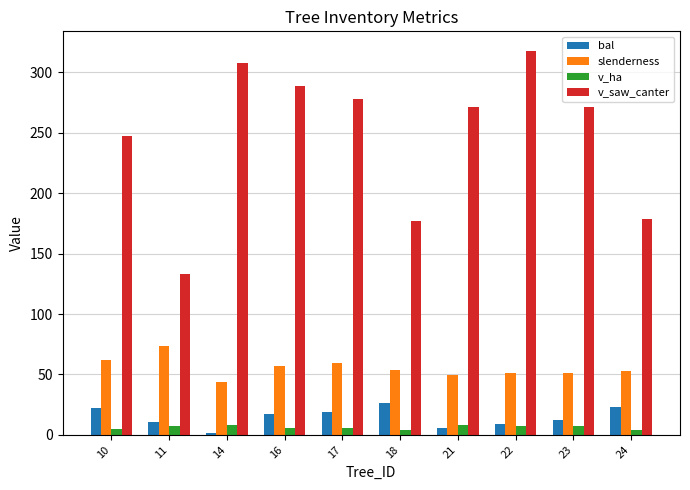

What is the highest value of the v_saw_canter series?

318.2